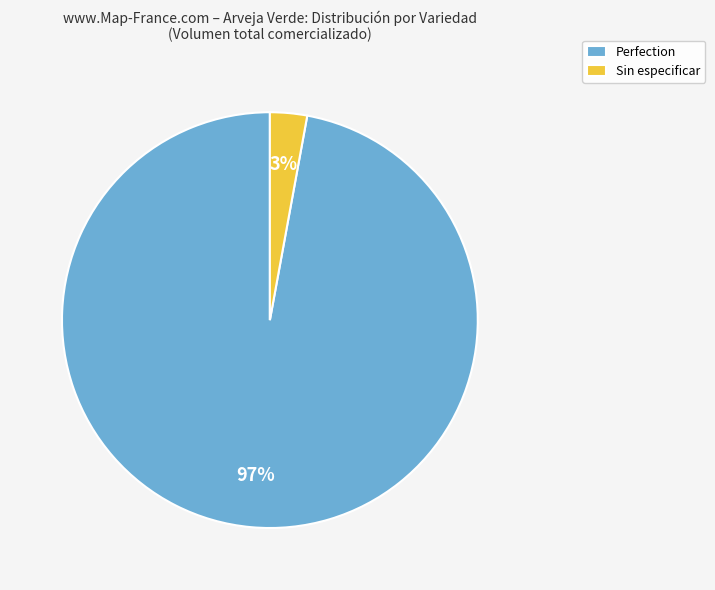

Which has a higher value, Perfection or Sin especificar?

Perfection